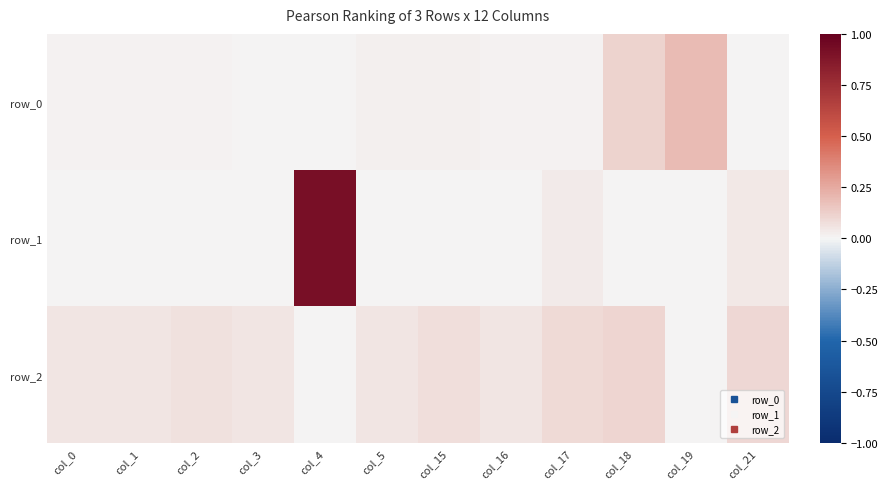

At how many categories does at least one series exceed 0?

12